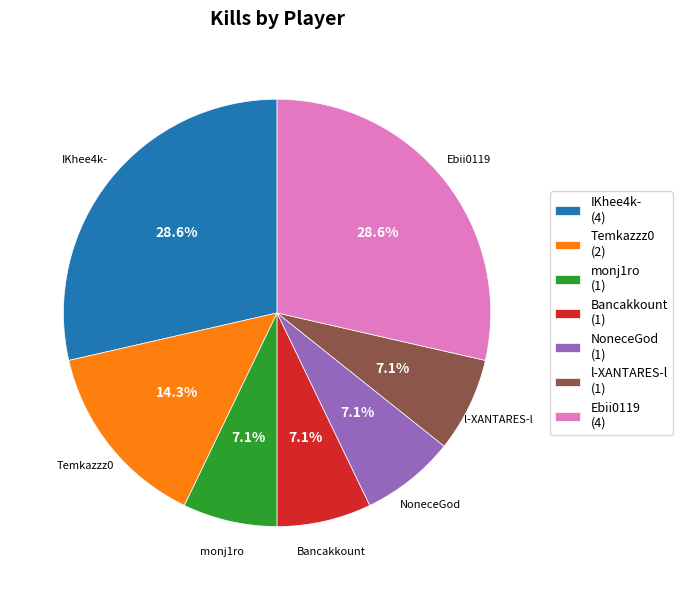

What is the total percentage of monj1ro (1) and Temkazzz0 (2)?

21.4%